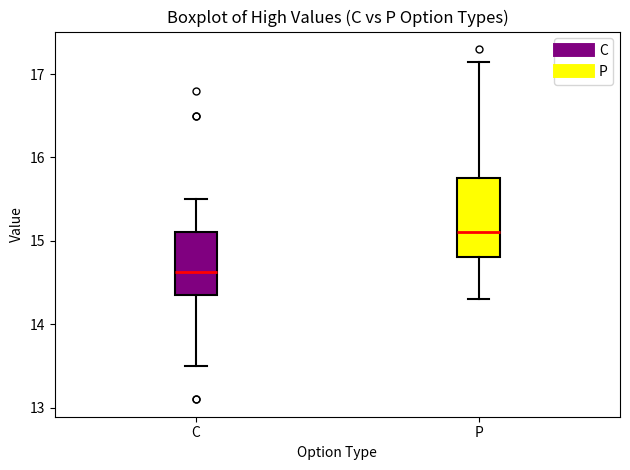

Reading left to right, transcribe this box plot: for each box, give where its median line is, the range the box spans, and where its two whiskers end, as read against the y-axis. The values are not printed on the chart, so give them approximately, as read against the axis.

C: median 14.6, box 14.4 to 15.1, whiskers 13.5 to 15.5
P: median 15.1, box 14.8 to 15.8, whiskers 14.3 to 17.2